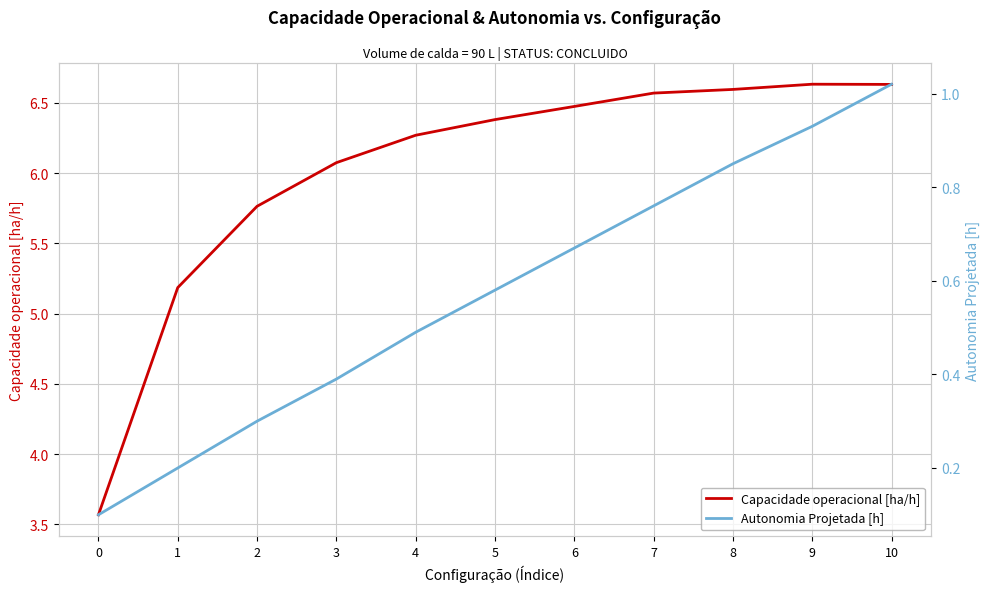

At which label is Capacidade operacional [ha/h] closest to 5?

1